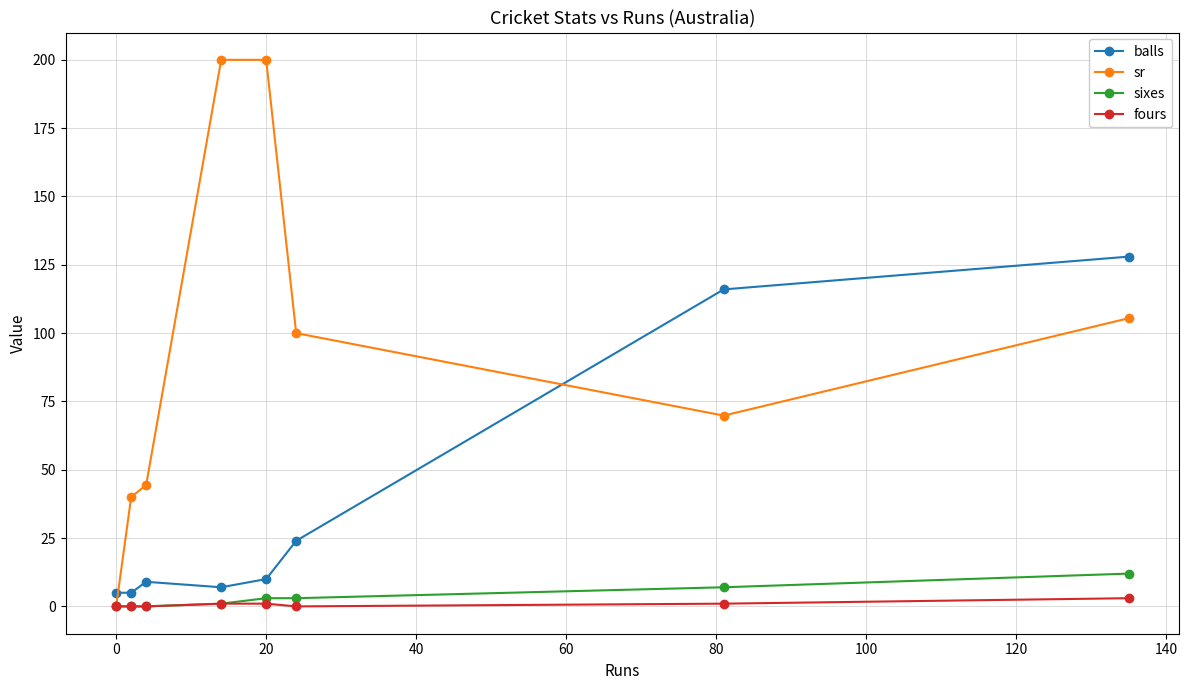

In sr, how many points are lower than both neighbors (excluding endpoints)?

1